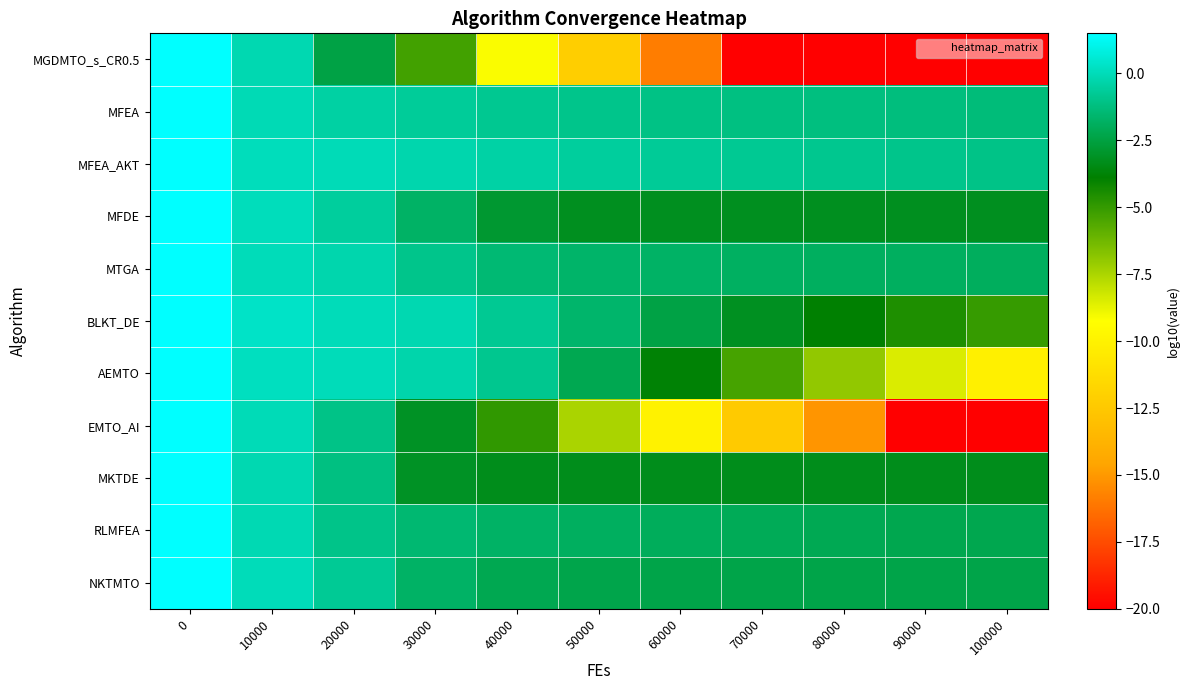

At 20000, list the series in order from smallest to largest.

MGDMTO_s_CR0.5, MKTDE, EMTO_AI, RLMFEA, NKTMTO, MFDE, MFEA, MTGA, MFEA_AKT, AEMTO, BLKT_DE